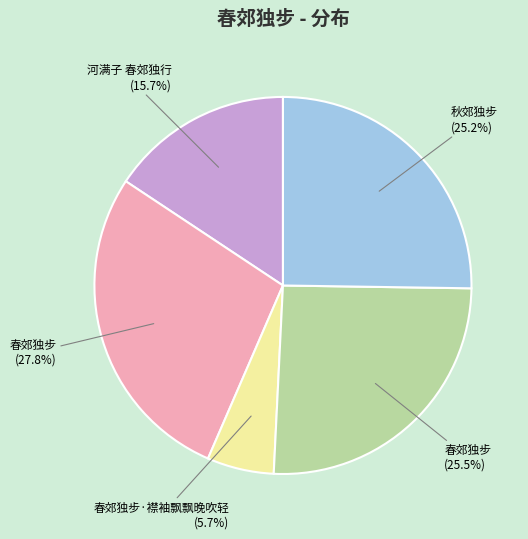

Is there any slice that represents more than half of the pie?

No